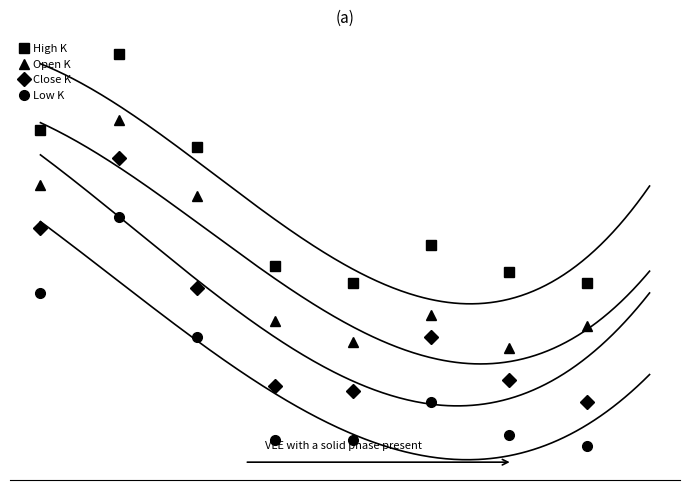

Which series has the largest range (max minus min)?

Close